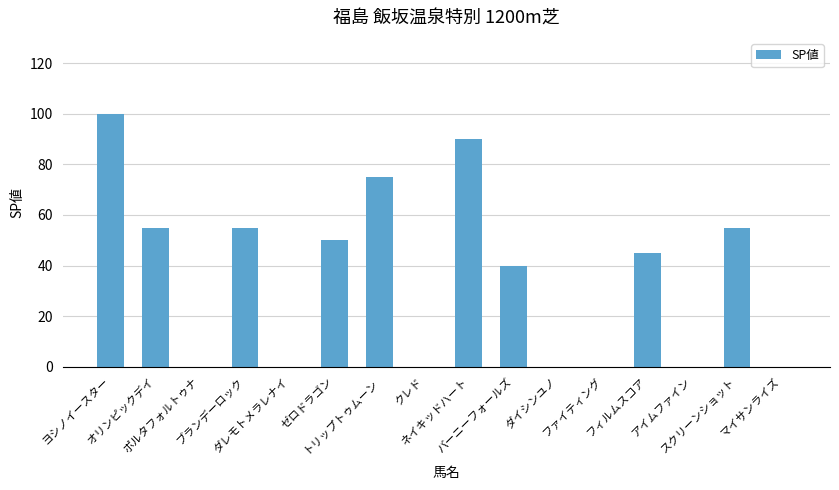

What is the greatest value displayed?

100